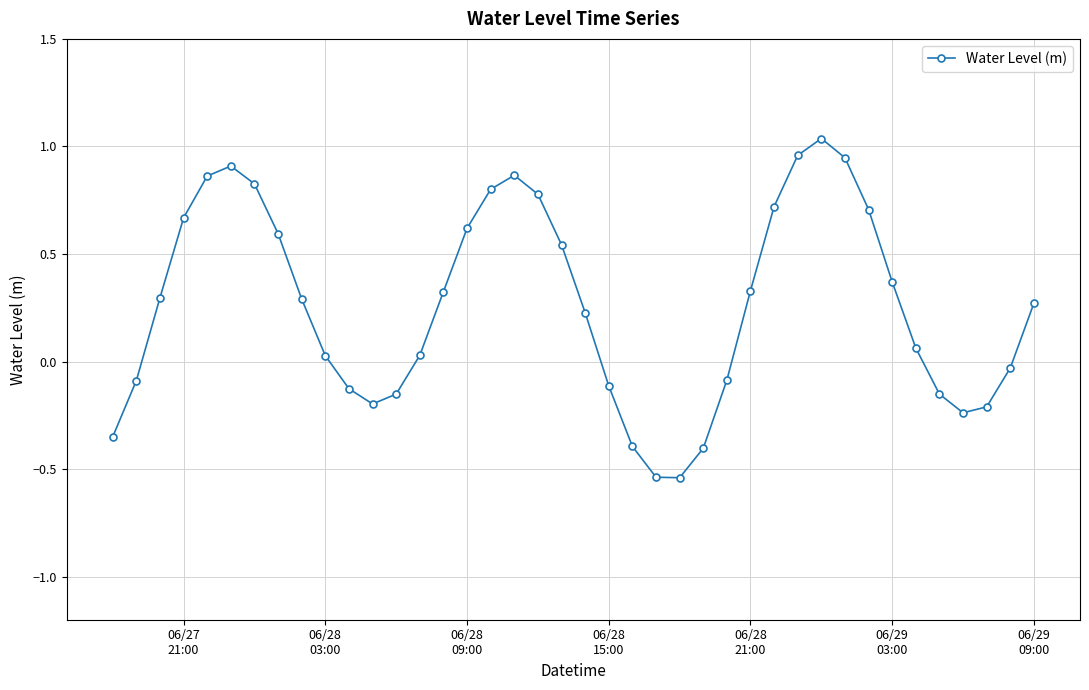

What is the sum of all values?

10.5